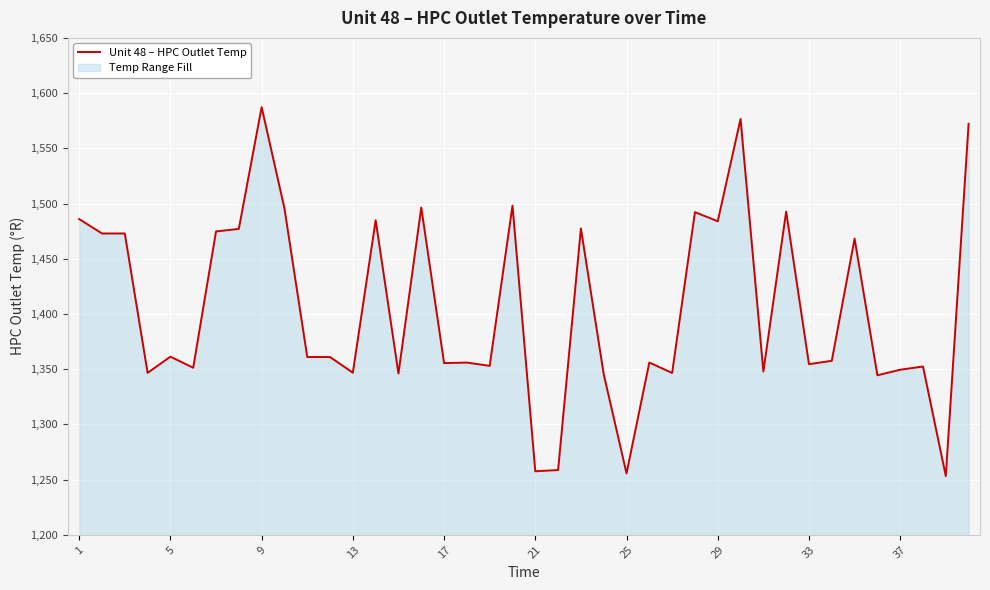

How many interior local peaks (higher than both neighbors) does the data have?

13